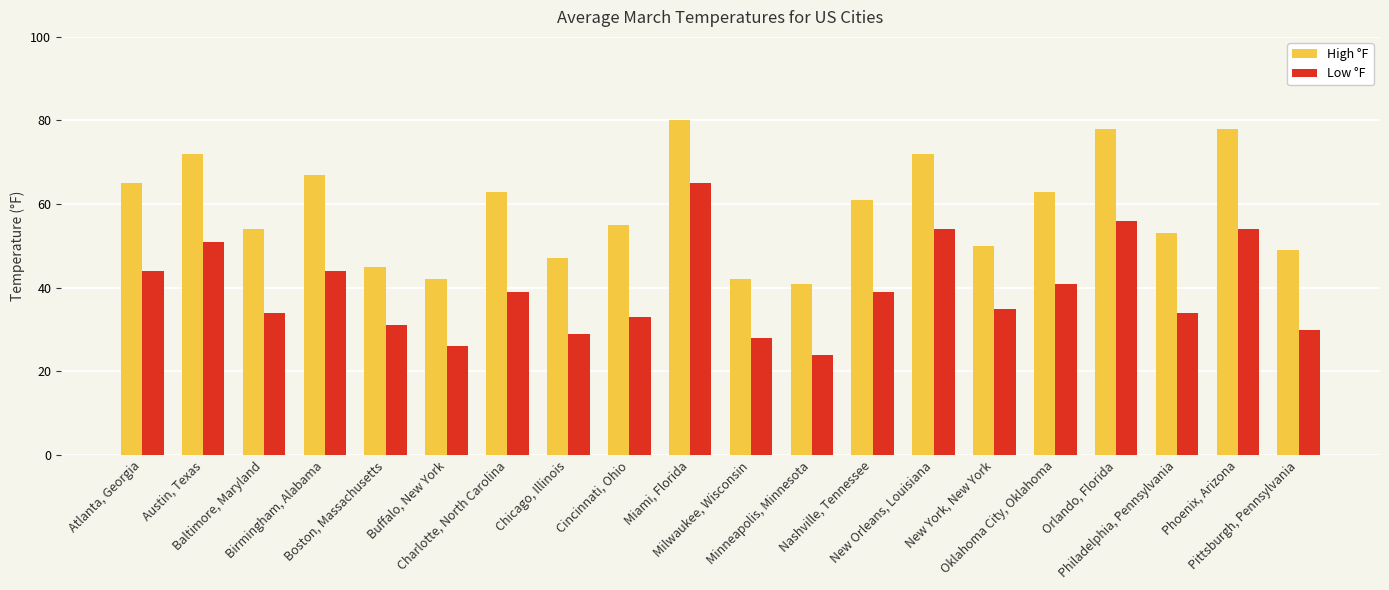

The High °F series shows 54 at Baltimore, Maryland. True or false?

True